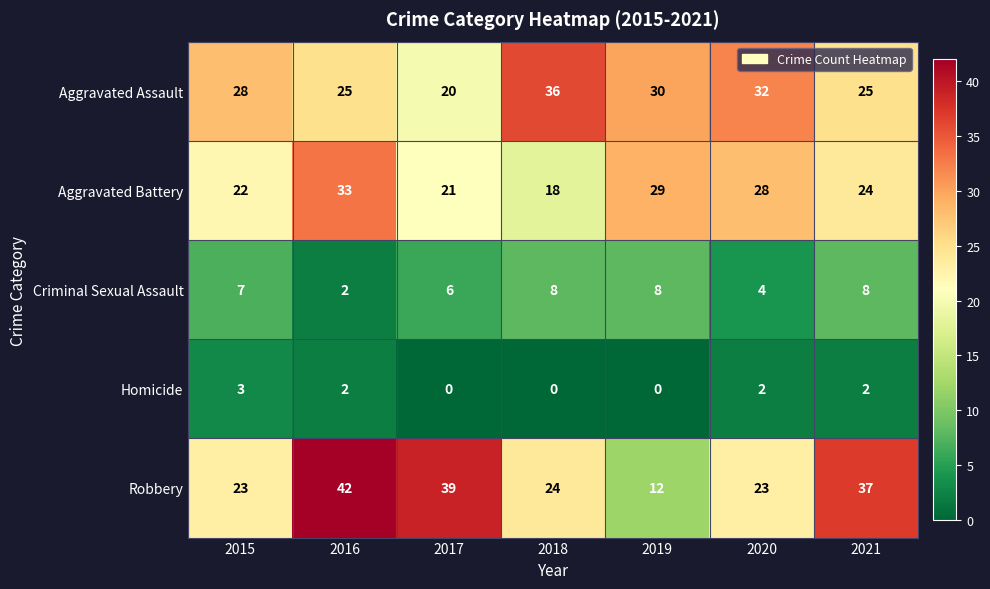

True or false: Criminal Sexual Assault has a value of 7 at 2020.

False